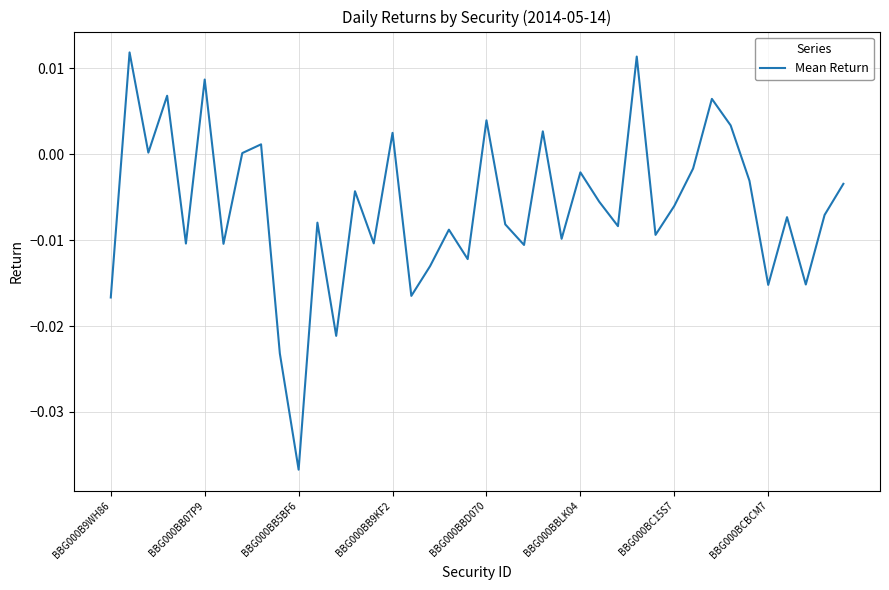

How many lines are shown in the chart?

1